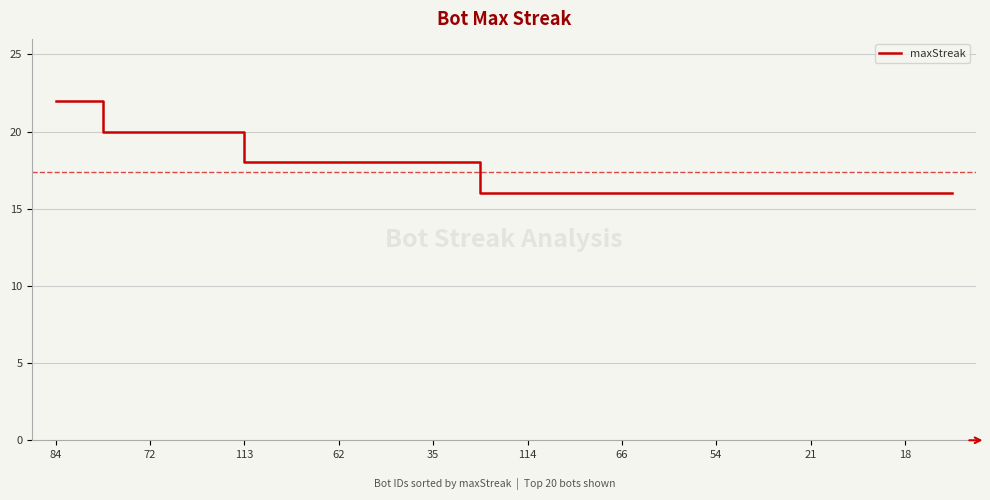

How many values are between 16 and 18?

16